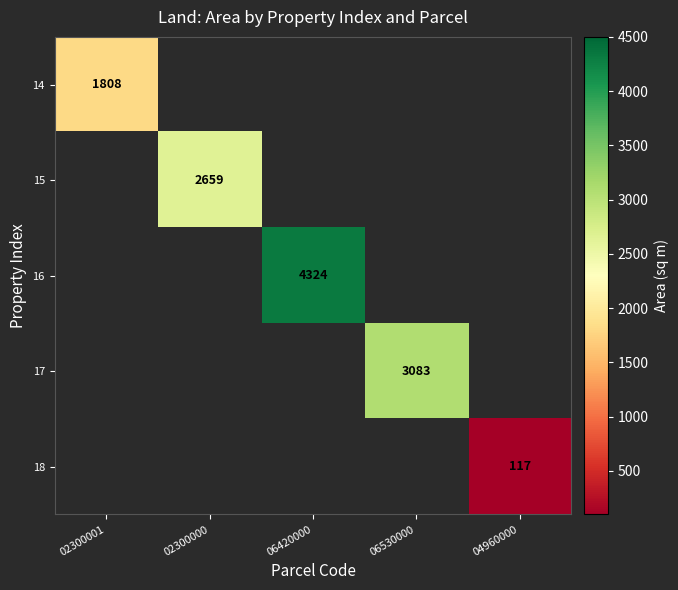

What is the smallest value displayed?

117.0